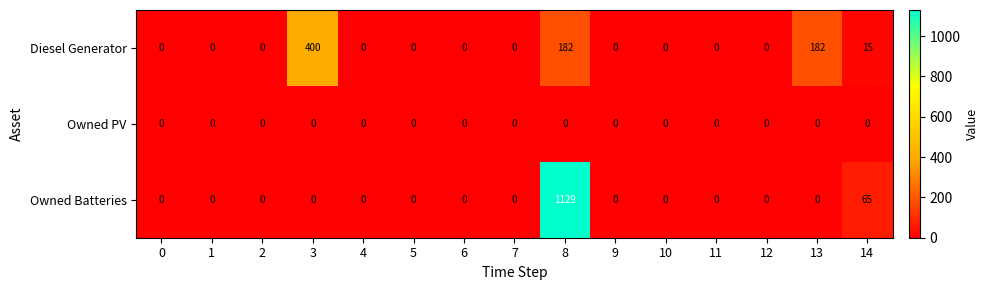

Rank the series by their maximum value, from highest to lowest.

Owned Batteries, Diesel Generator, Owned PV